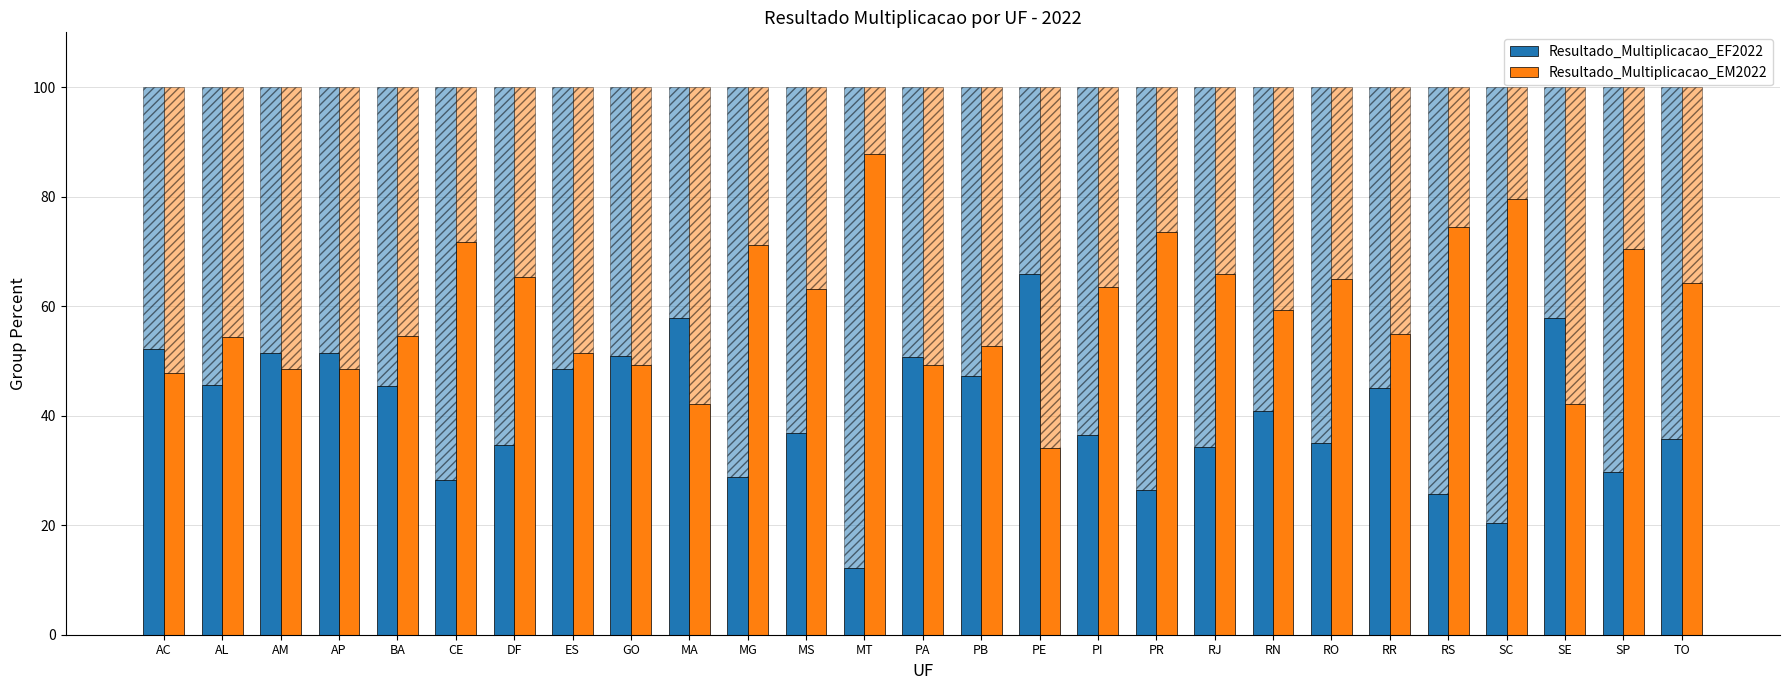

Are the bars horizontal?

No